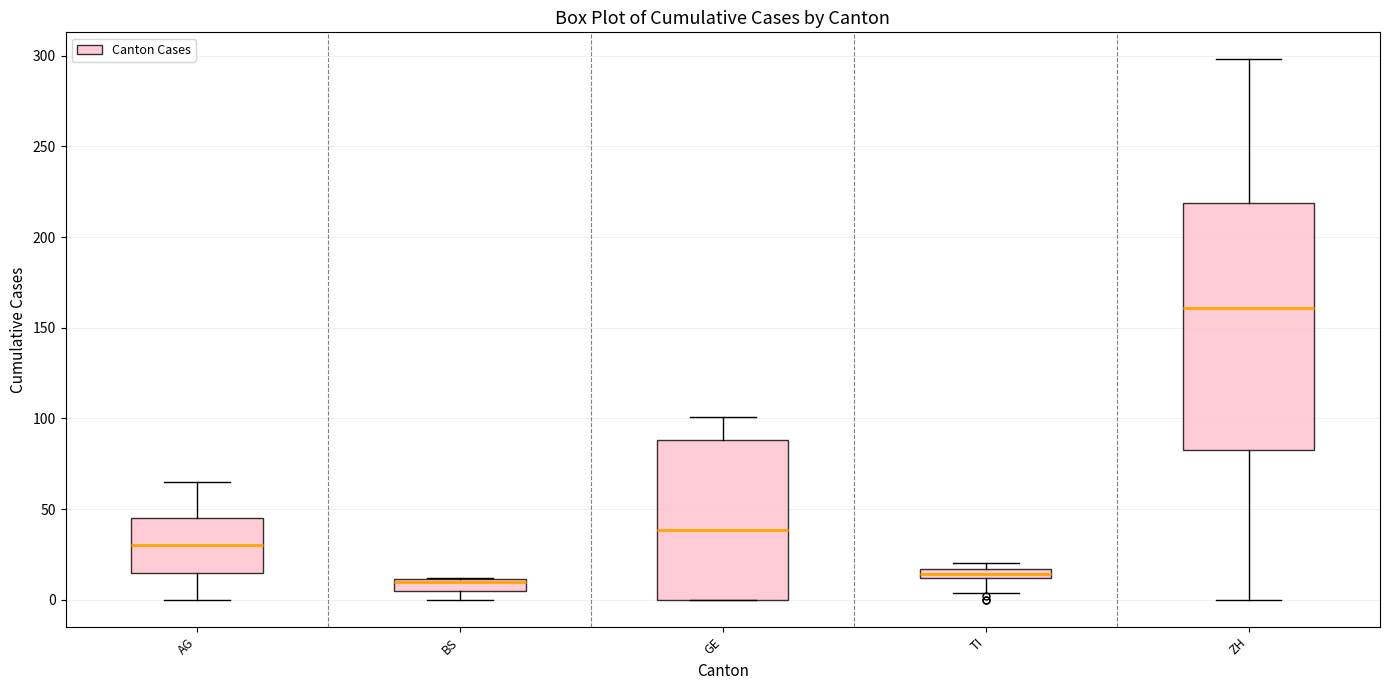

Comparing the boxes themselves (not the whiskers), which one is the tallest?

ZH